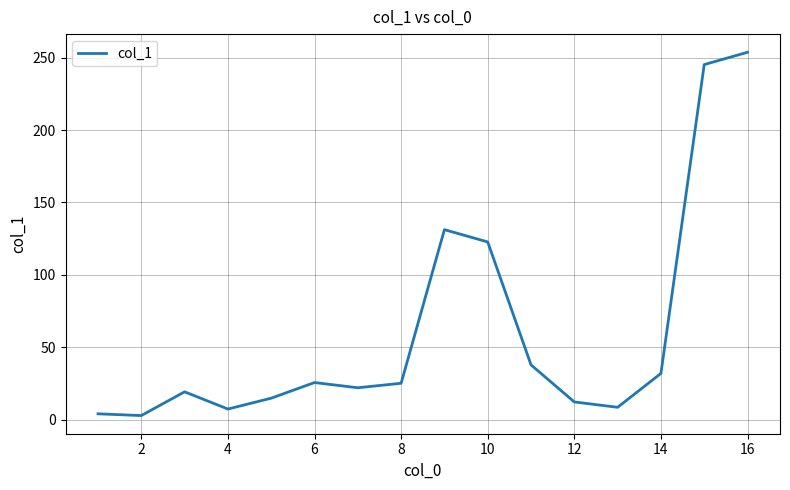

What is the maximum value shown in the chart?

253.7